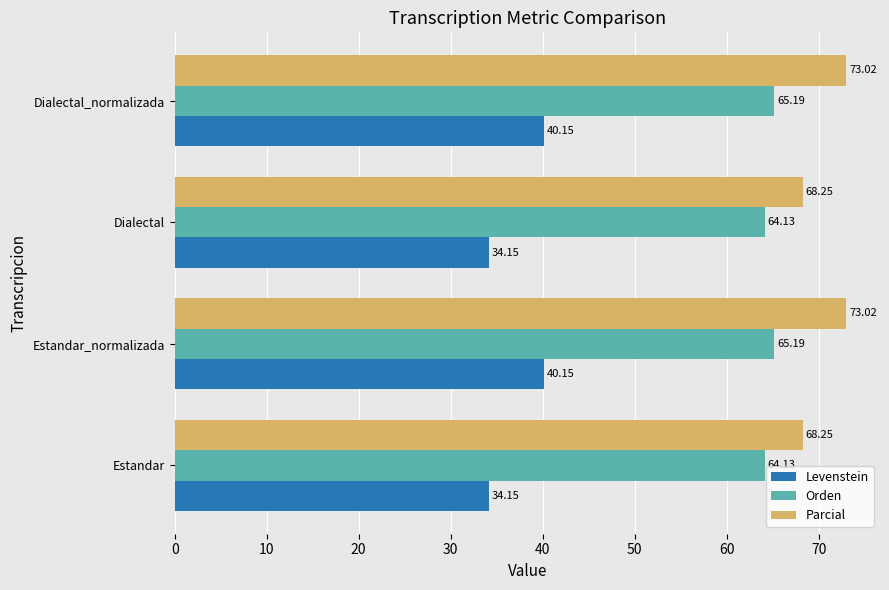

Is the value of Levenstein at Estandar greater than the value of Orden at Estandar?

No